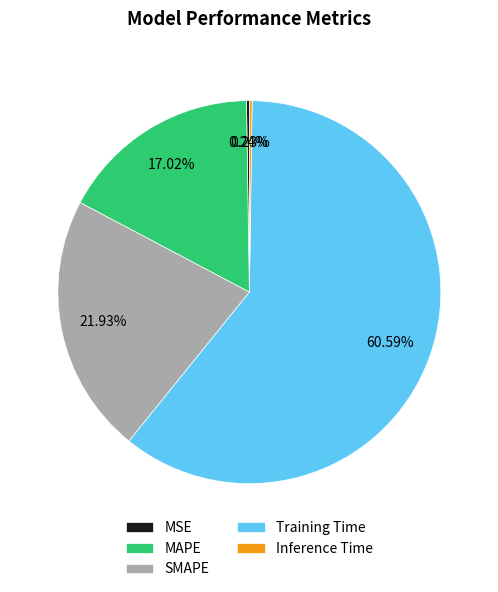

Does any single category account for the majority?

Yes